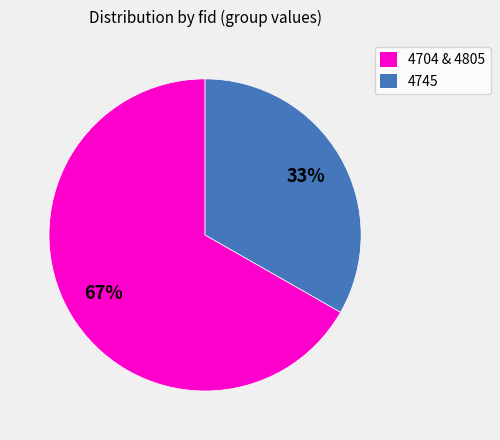

What is the smallest slice in the pie chart?

4745